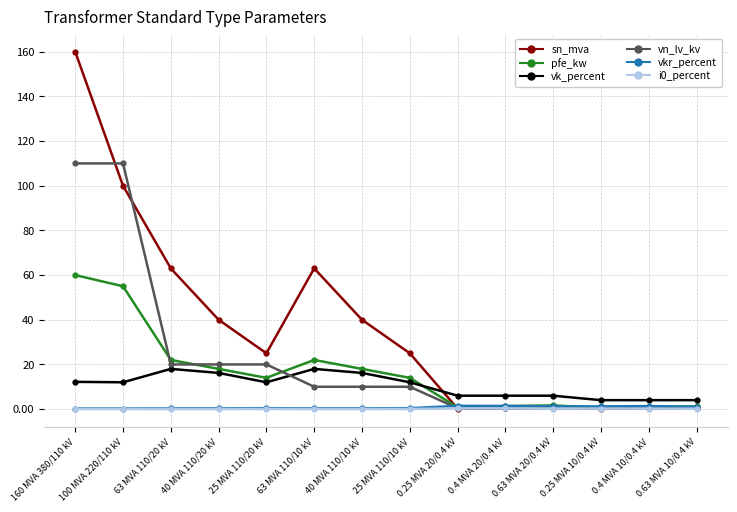

What is the total value across all series at 0.4 MVA 20/0.4 kV?

9.9